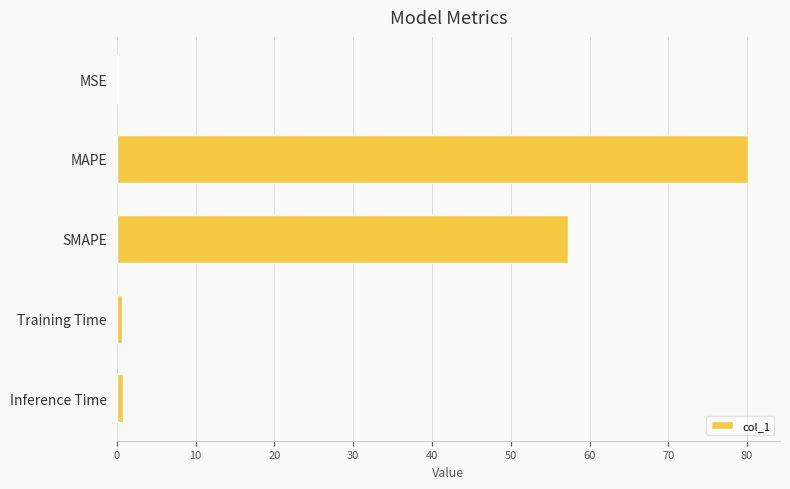

What is the sum of all values?

139.0